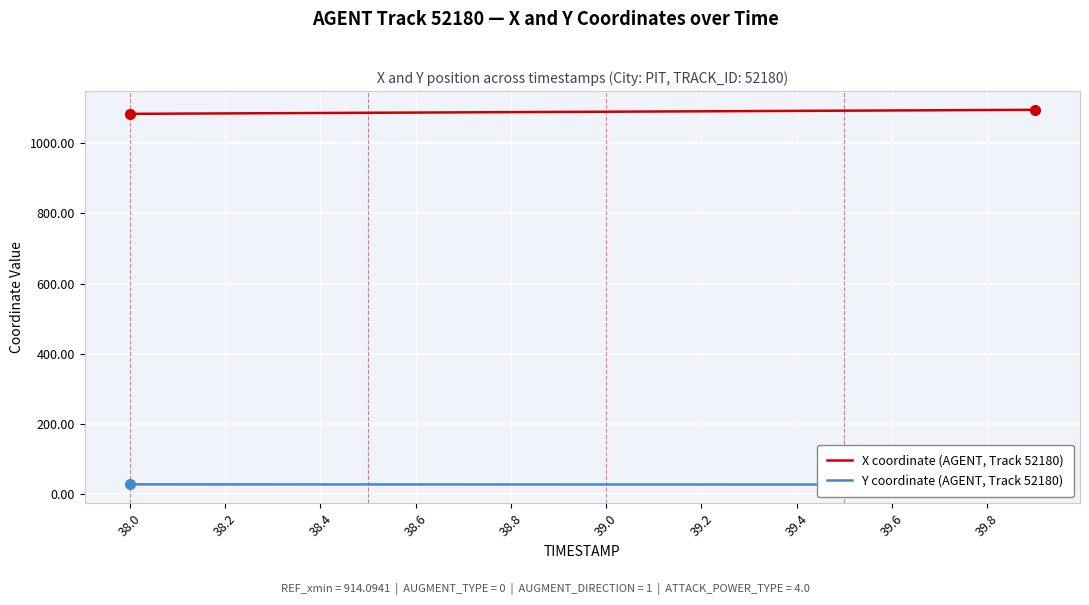

Is it true that X coordinate (AGENT, Track 52180) equals 1472.5 at 39.0?

False